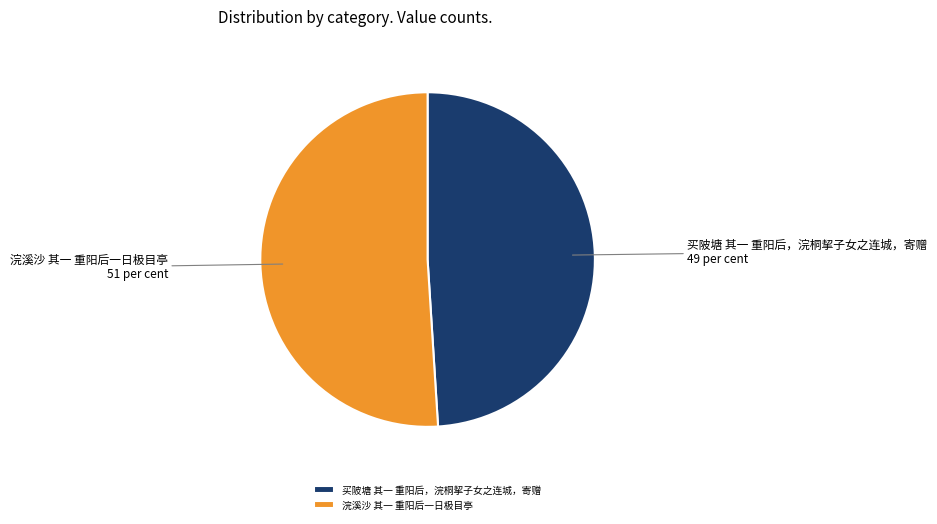

Is the sum of 买陂塘 其一 重阳后，浣桐挈子女之连城，寄赠 and 浣溪沙 其一 重阳后一日极目亭 greater than half?

Yes